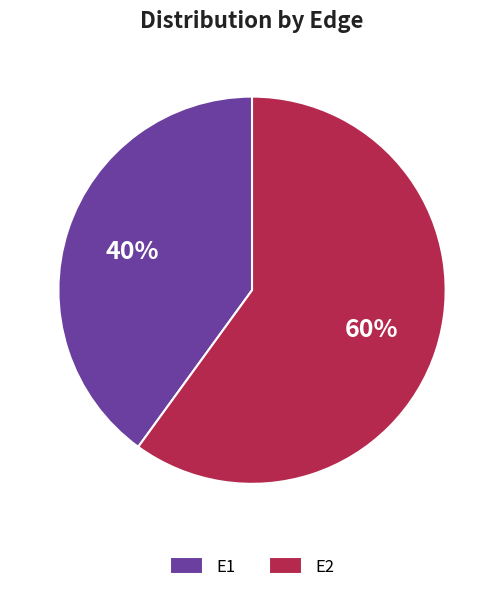

Does any single category account for the majority?

Yes